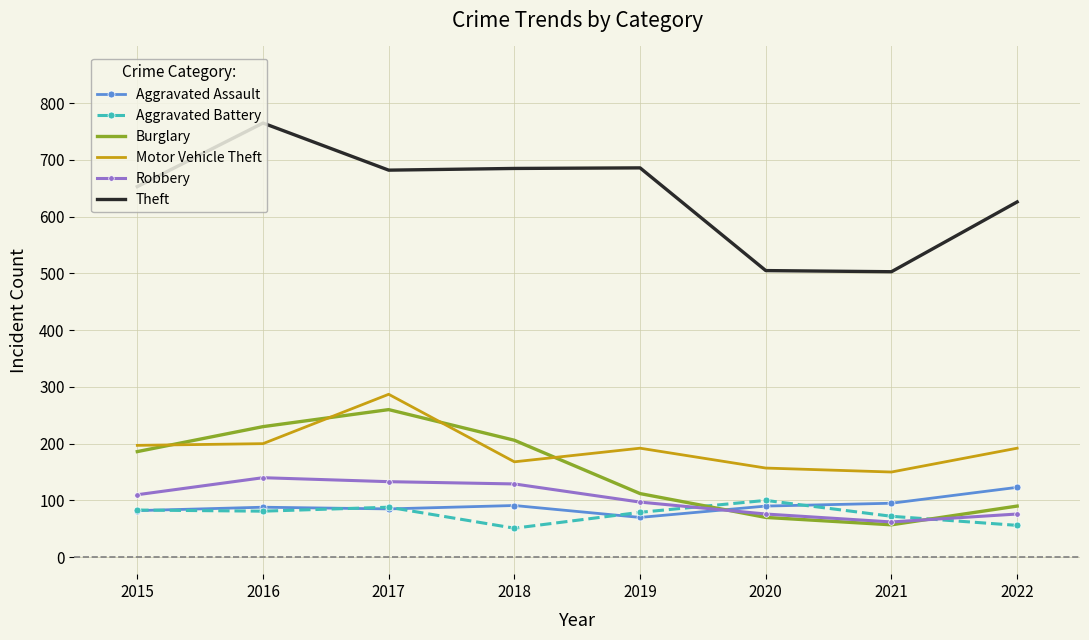

Is it true that Robbery equals 76 at 2022?

True